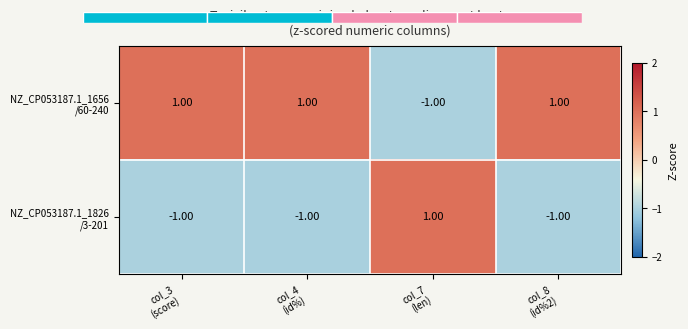

List the series in order of their overall mean, highest first.

NZ_CP053187.1_1656 /60-240, NZ_CP053187.1_1826 /3-201